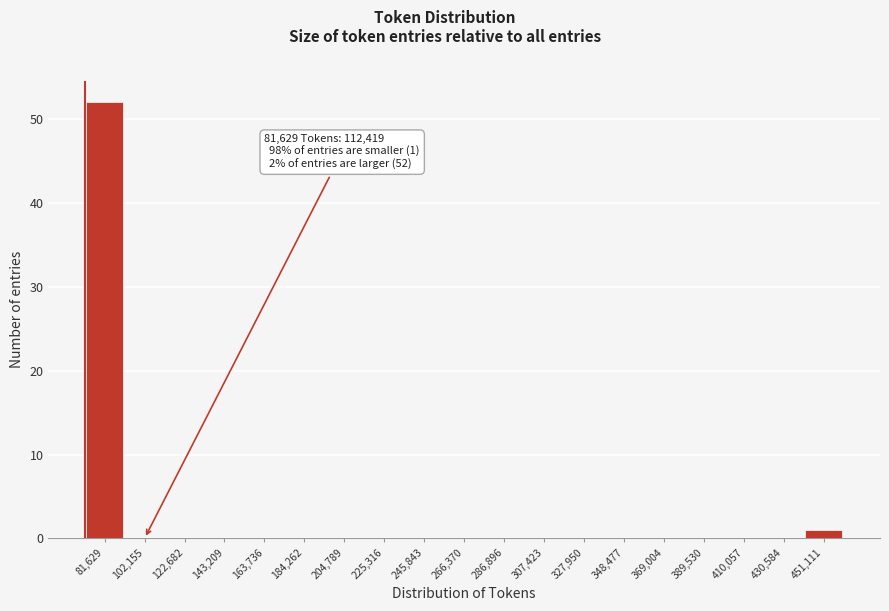

Reading left to right, what are all the values shown in this chart?

81,629=52	102,155=0	122,682=0	143,209=0	163,736=0	184,262=0	204,789=0	225,316=0	245,843=0	266,370=0	286,896=0	307,423=0	327,950=0	348,477=0	369,004=0	389,530=0	410,057=0	430,584=0	451,111=1